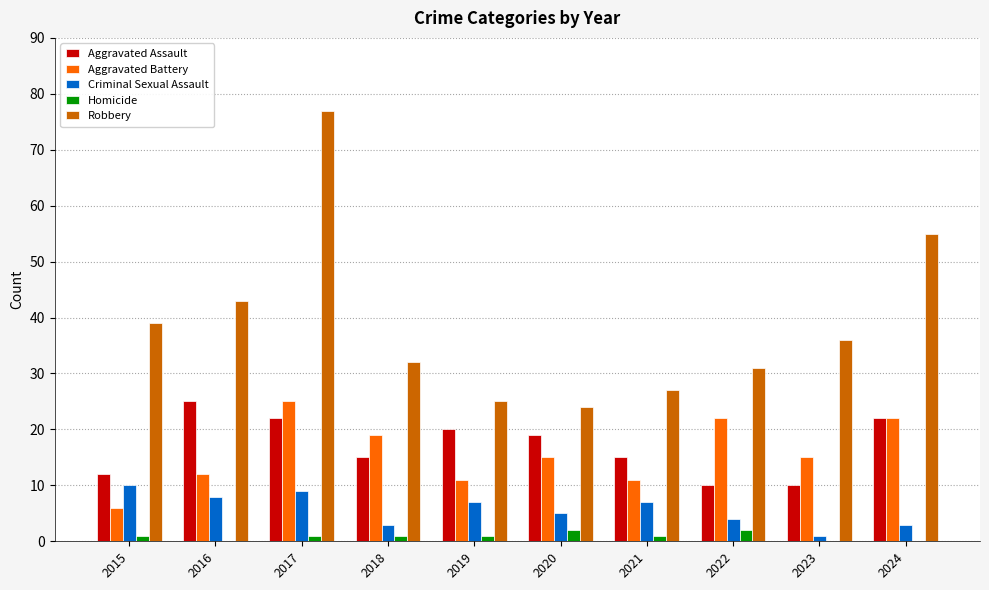

What are all the series names shown in the legend?

Aggravated Assault, Aggravated Battery, Criminal Sexual Assault, Homicide, Robbery